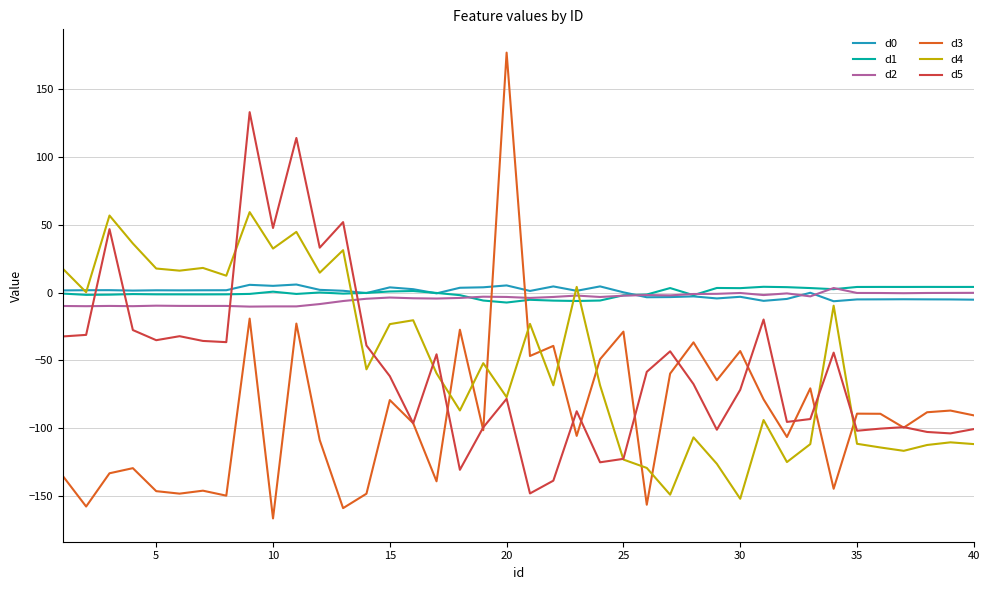

What is the highest value of the d3 series?

177.0